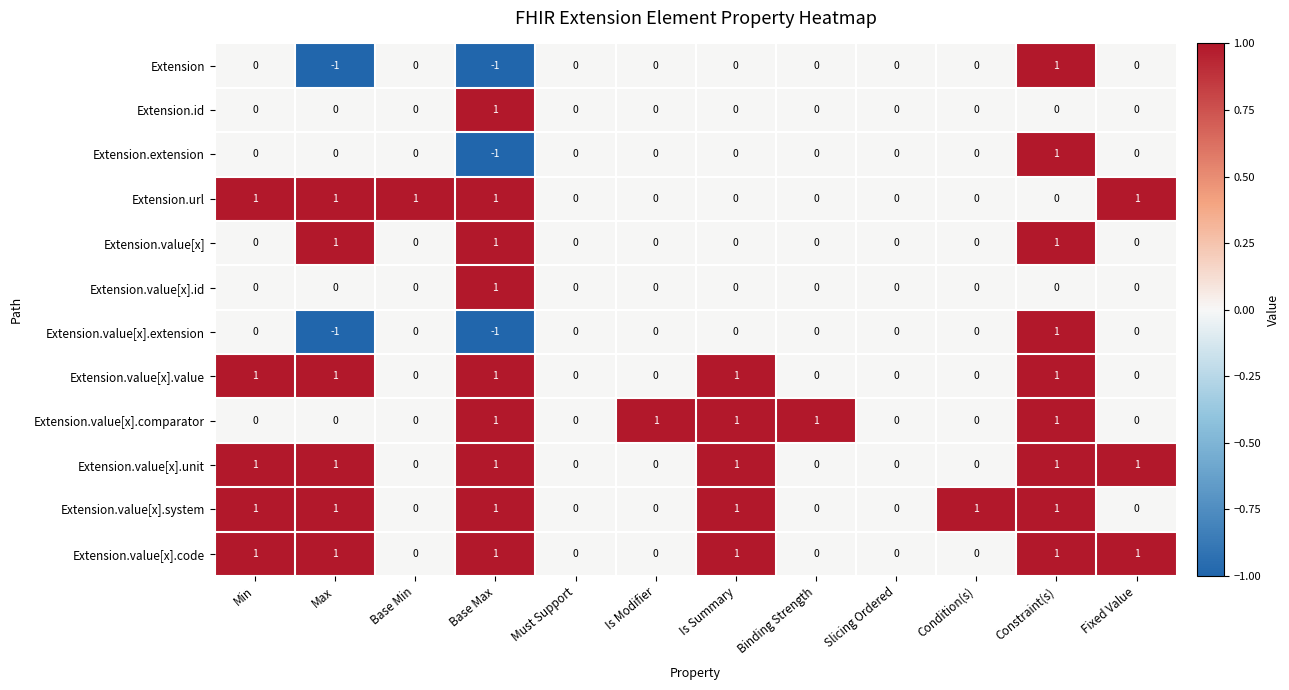

True or false: Extension has a value of 0 at Is Modifier.

True